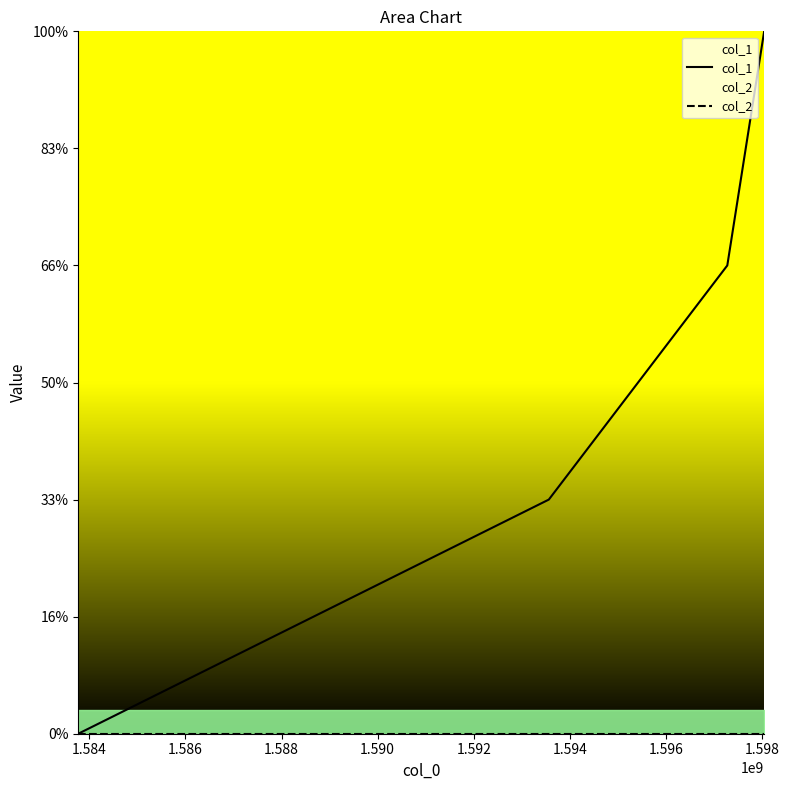

What is the spread (max minus min) of values at 1.588?

3